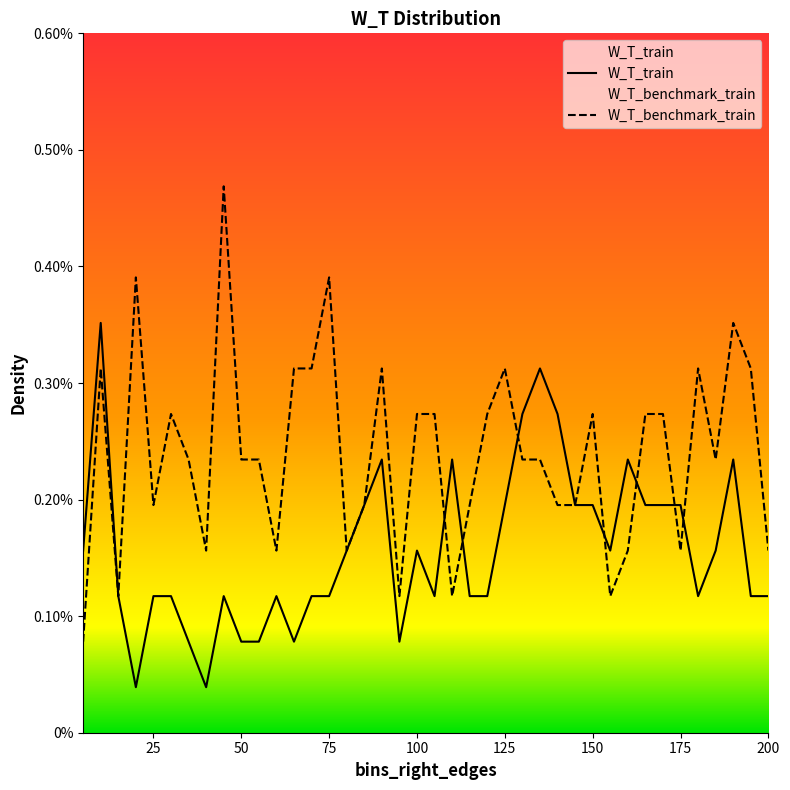

Which series ends up on top after the final intersection of W_T_benchmark_train and W_T_train?

W_T_benchmark_train